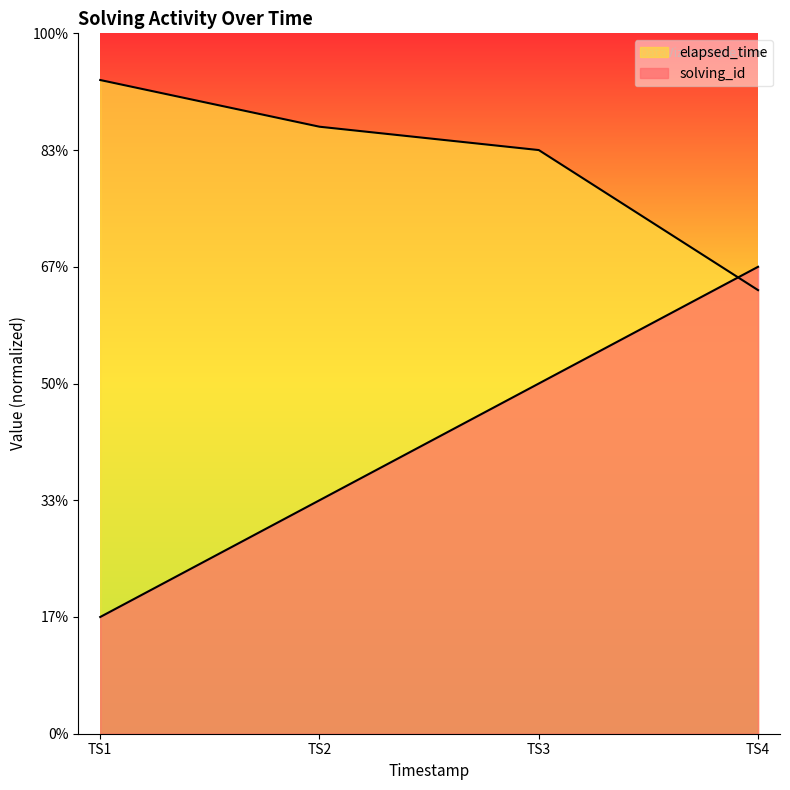

What is the sum of all elapsed_time values?

98000